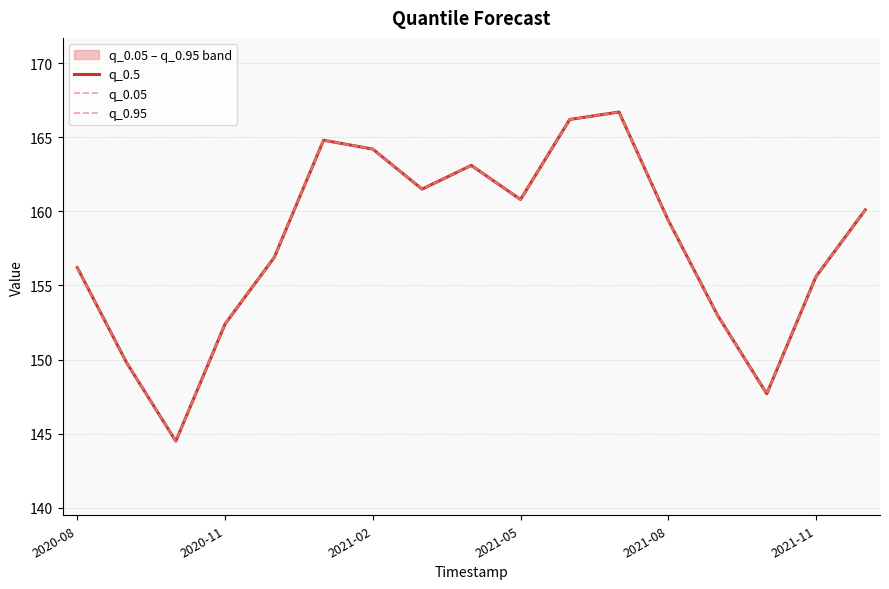

The value of q_0.95 at 11 is 166.7. True or false?

True